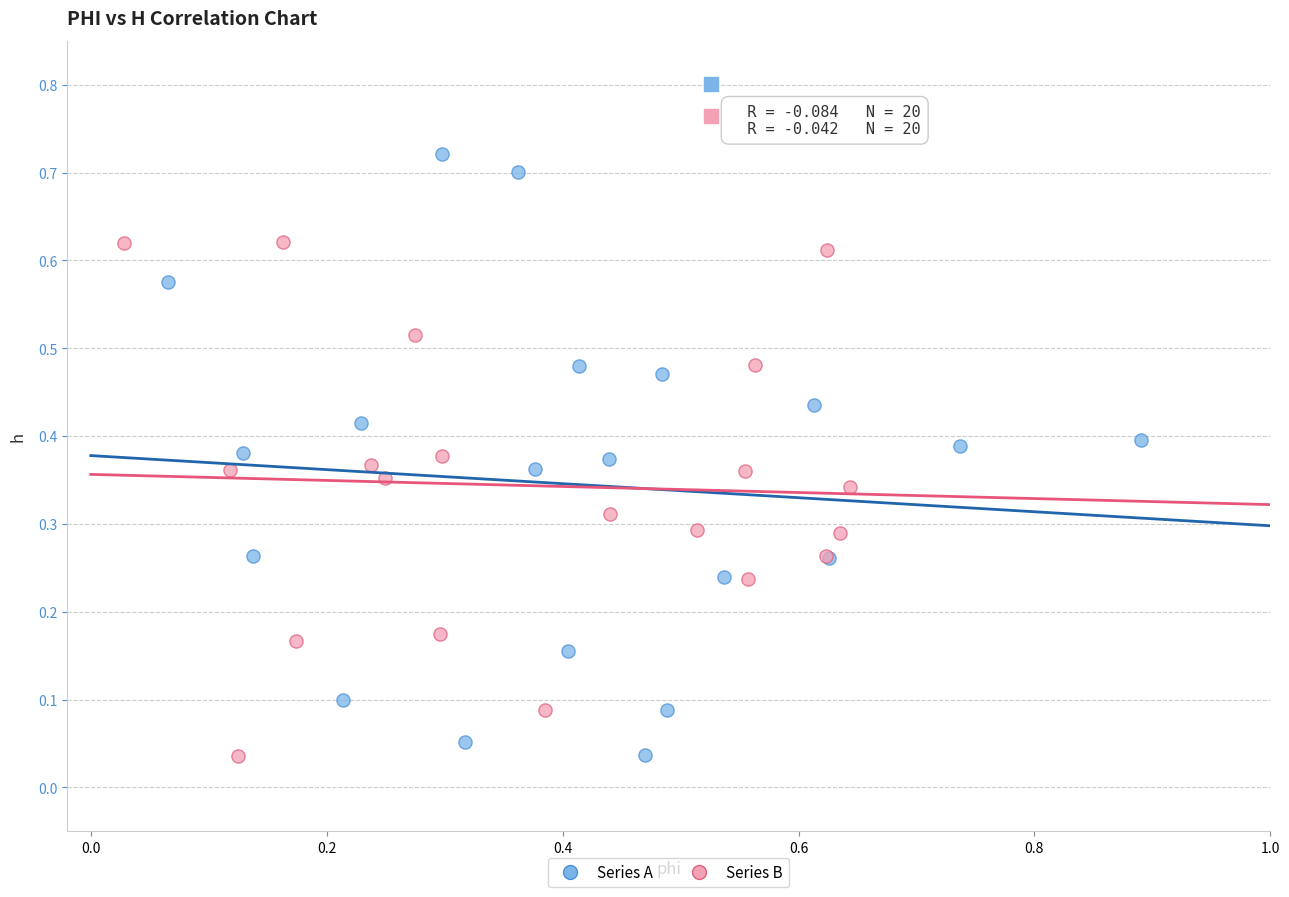

What are all the series names shown in the legend?

Series A, Series B